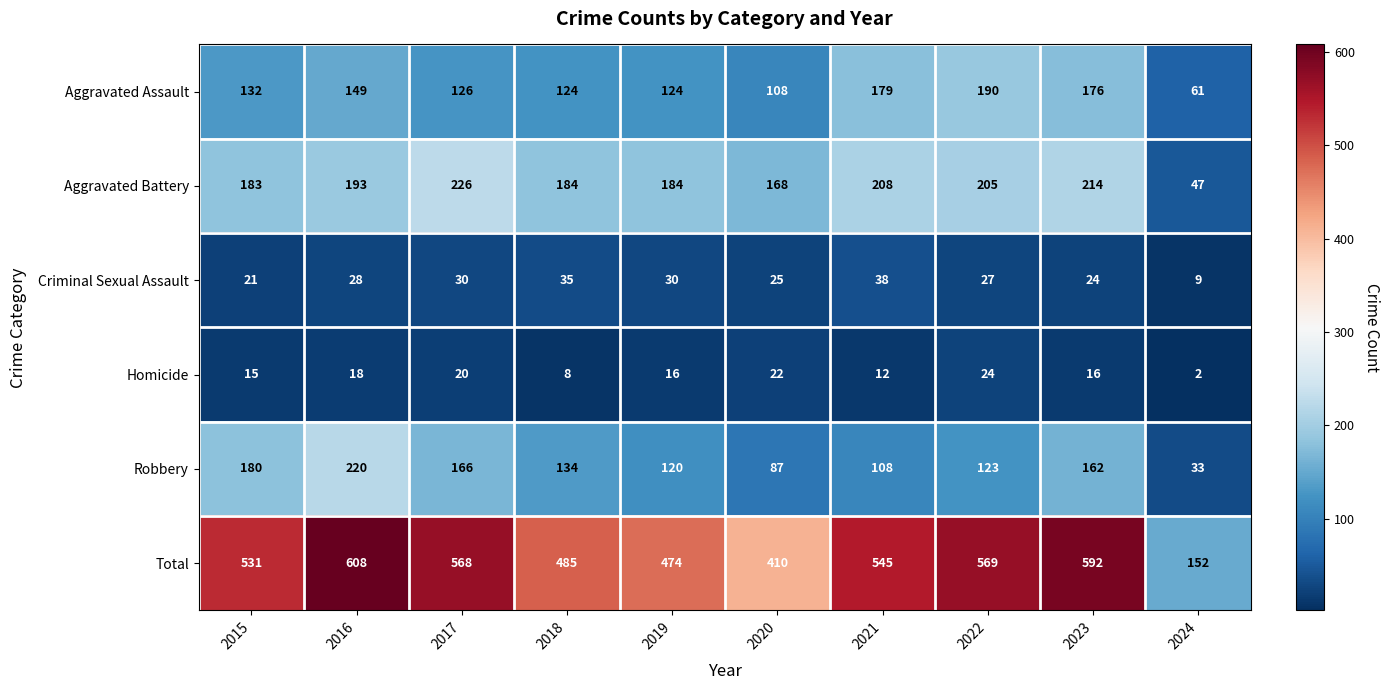

At which category is the sum across all series the highest?

2016